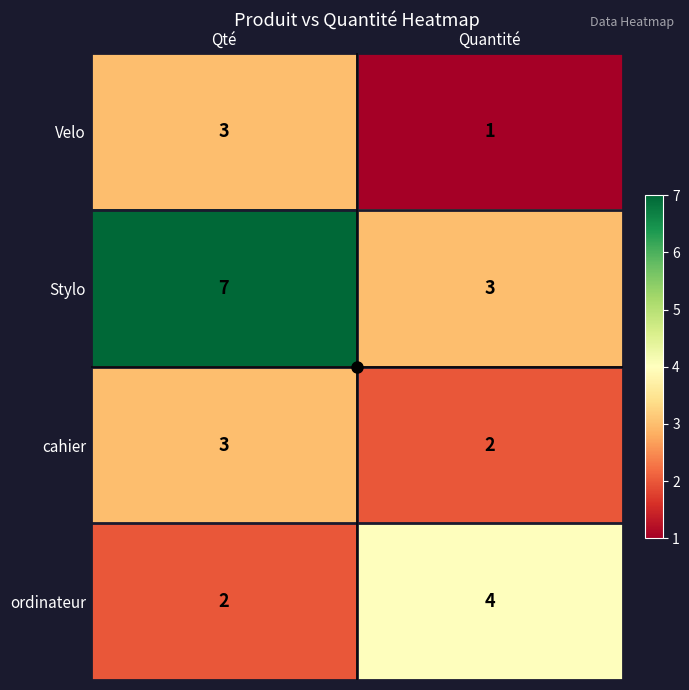

How many series are shown in this chart?

4